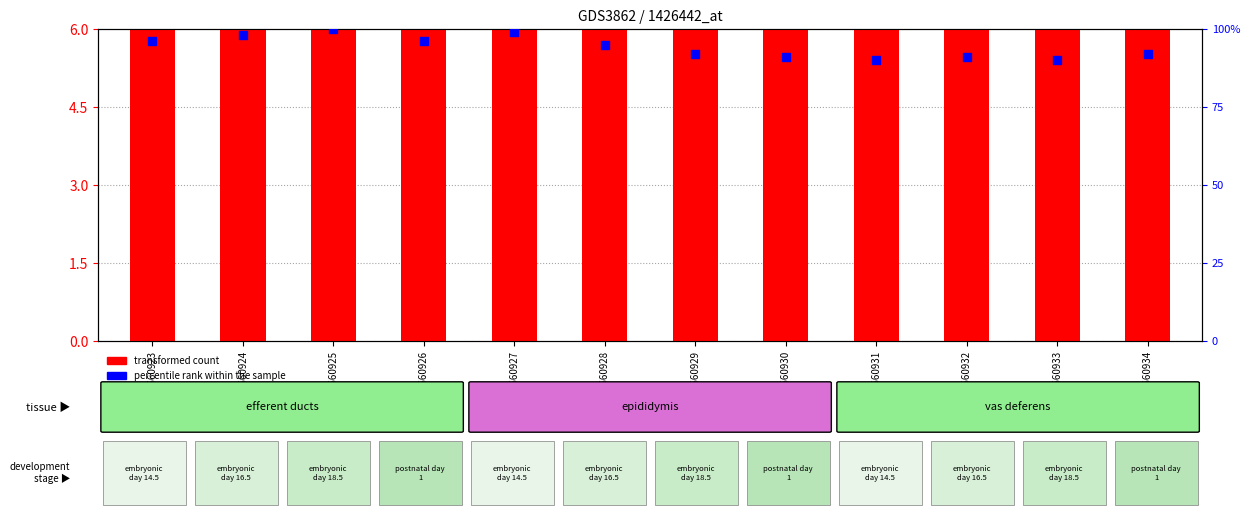

Which series contains the lowest Y value?

percentile rank within the sample